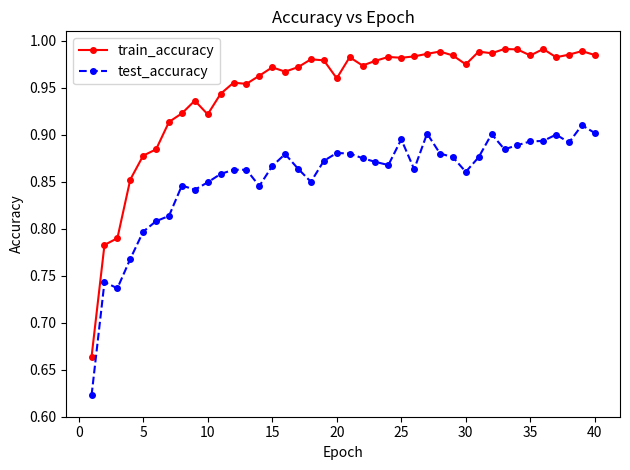

At how many categories does at least one series exceed 0?

40